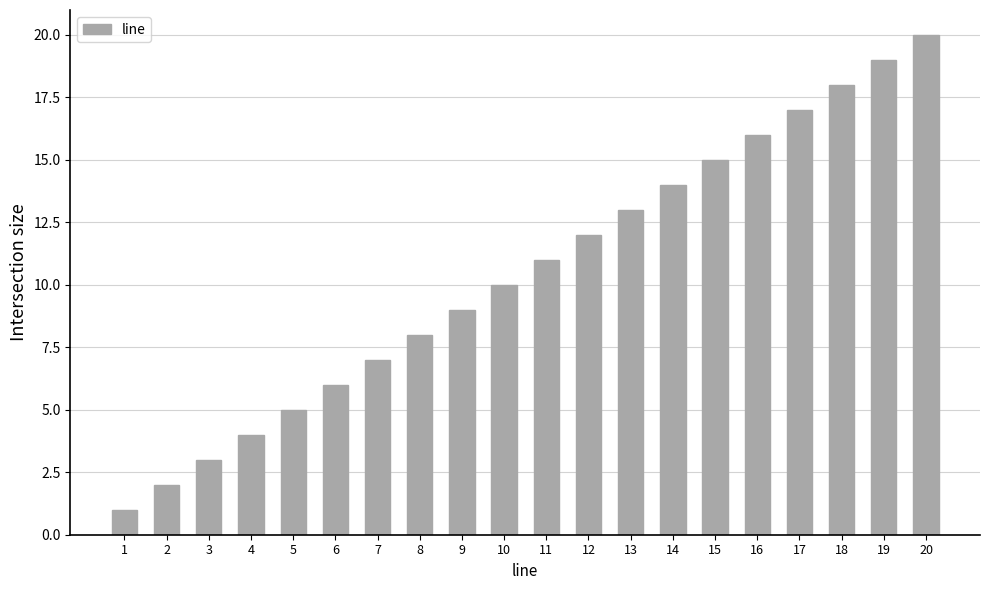

What is the change in value from 6 to 10?

+4